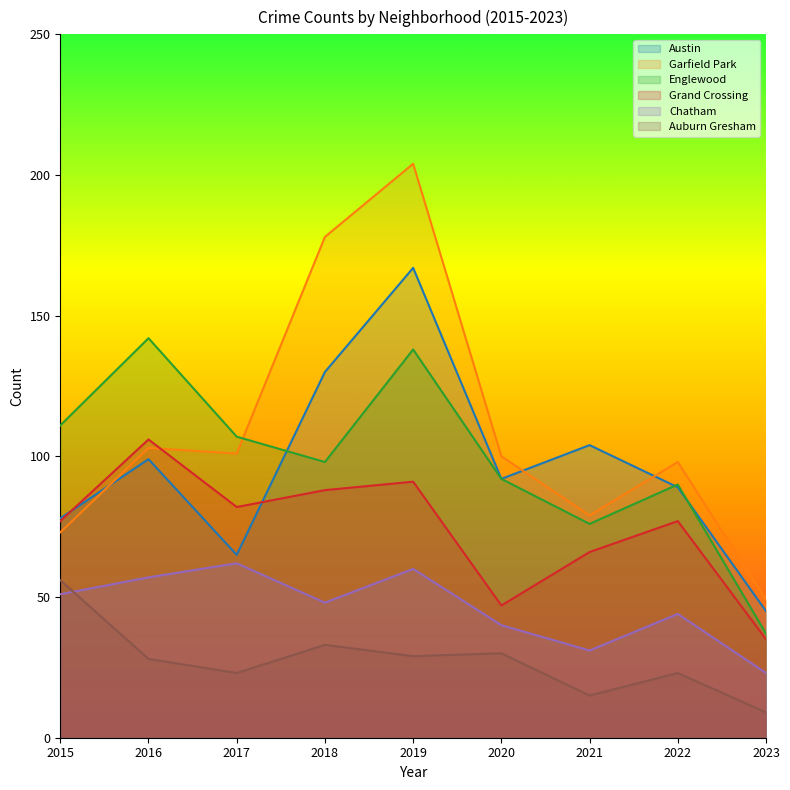

How many data points in Chatham are above 48?

4